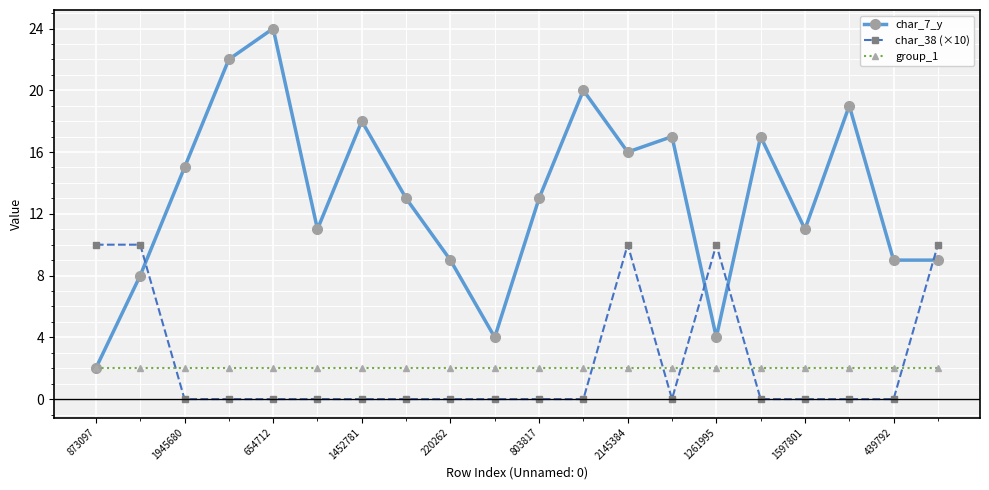

True or false: char_7_y has more than 2 interior local peaks.

True